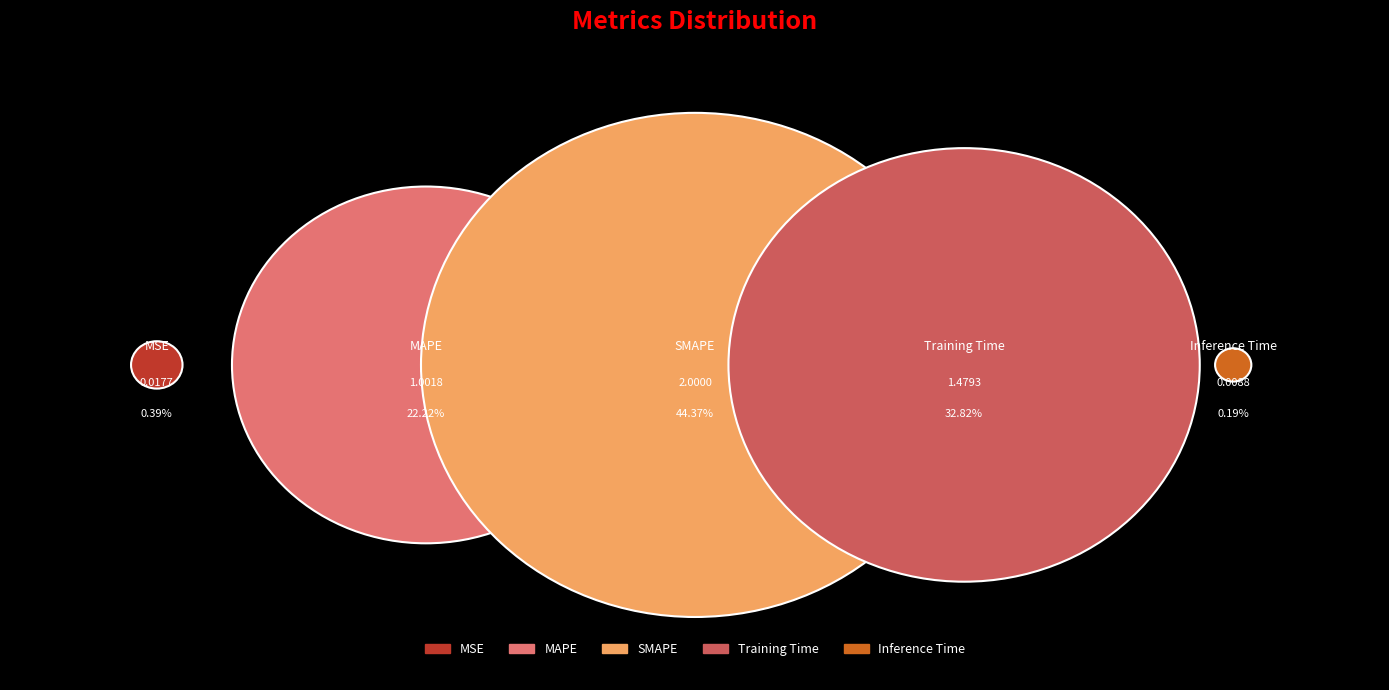

Is there any slice that represents more than half of the pie?

No